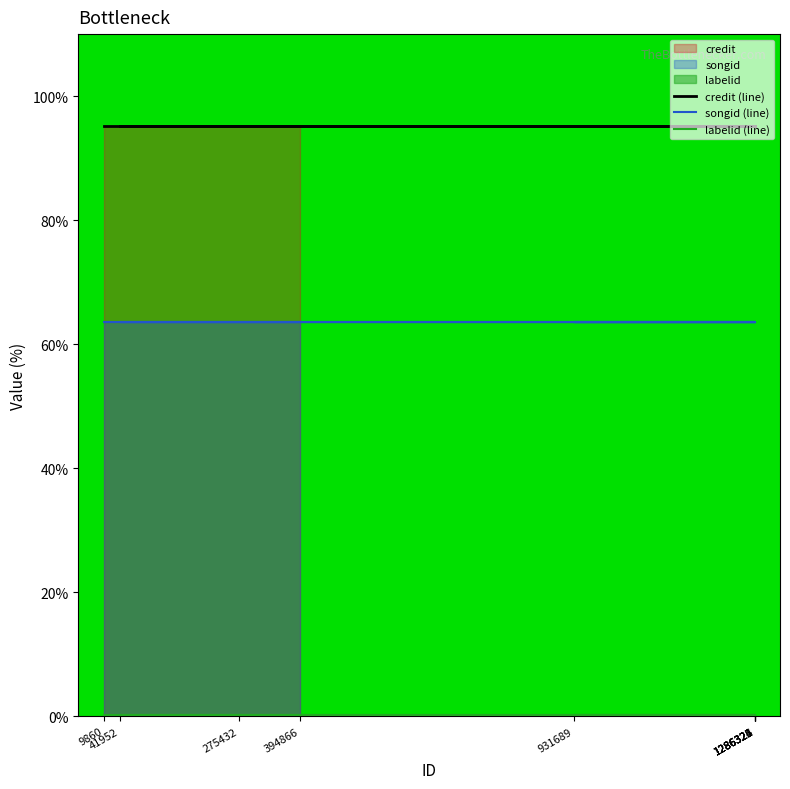

Rank the series at 1286324 from highest to lowest value.

credit (line), songid (line), labelid (line)